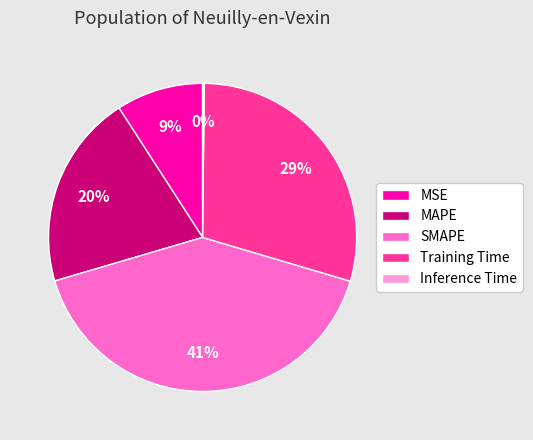

Approximately how many times larger is the value at Training Time compared to SMAPE?

0.7